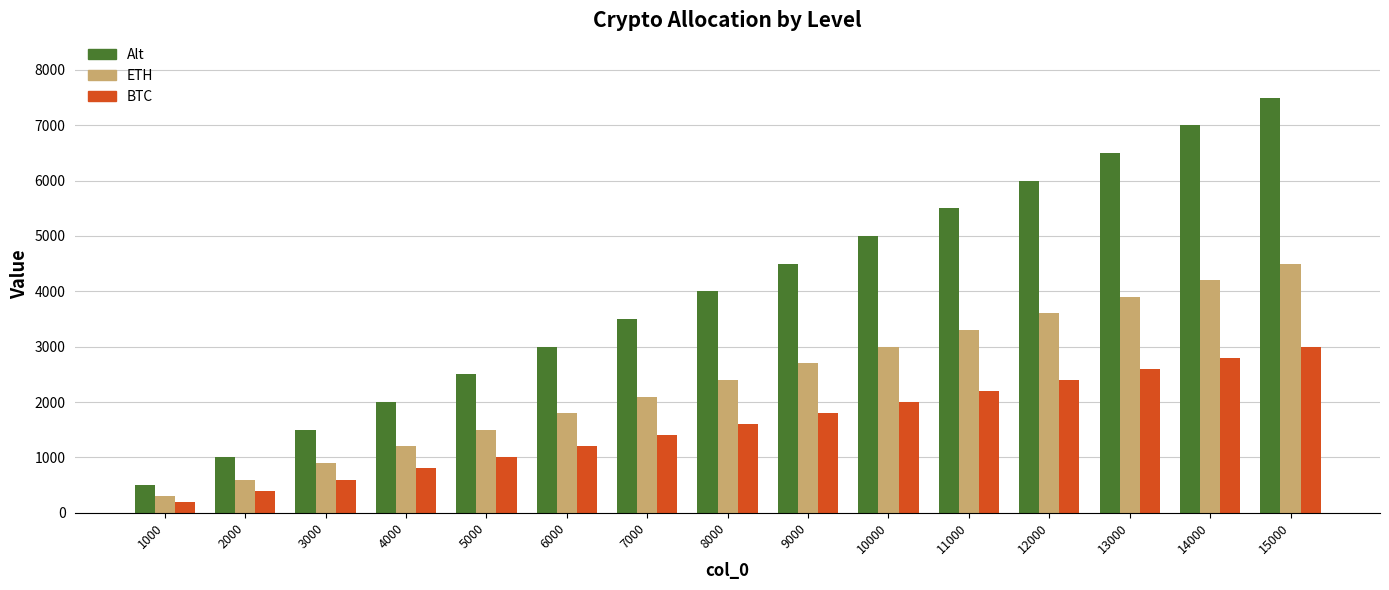

Reading right to left, what are all the values shown in this chart?

Alt: 7500	7000	6500	6000	5500	5000	4500	4000	3500	3000	2500	2000	1500	1000	500
ETH: 4500	4200	3900	3600	3300	3000	2700	2400	2100	1800	1500	1200	900	600	300
BTC: 3000	2800	2600	2400	2200	2000	1800	1600	1400	1200	1000	800	600	400	200